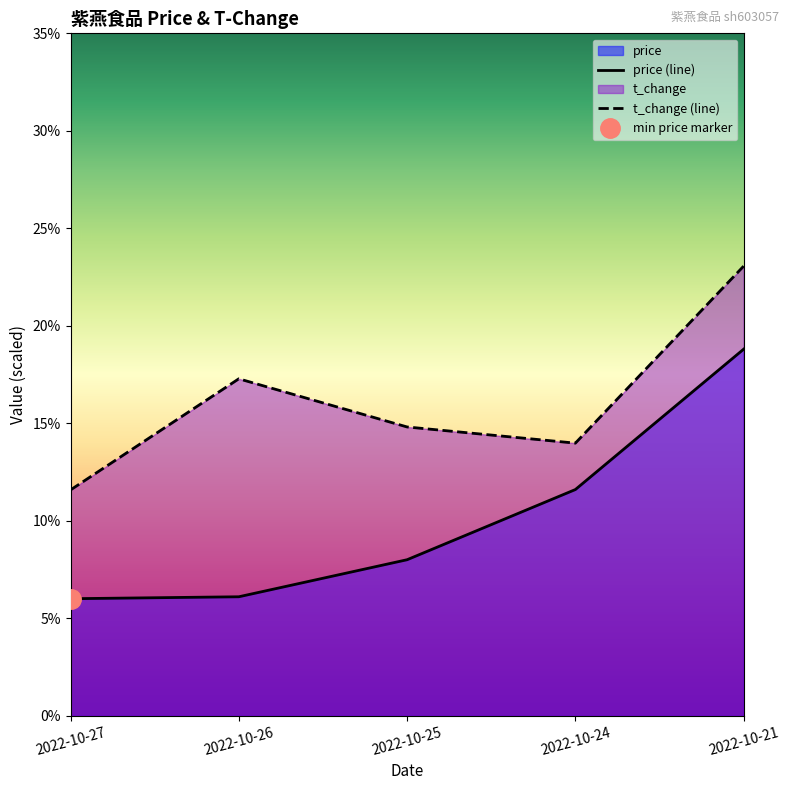

Between 2022-10-25 and 2022-10-21, which is larger?

2022-10-21